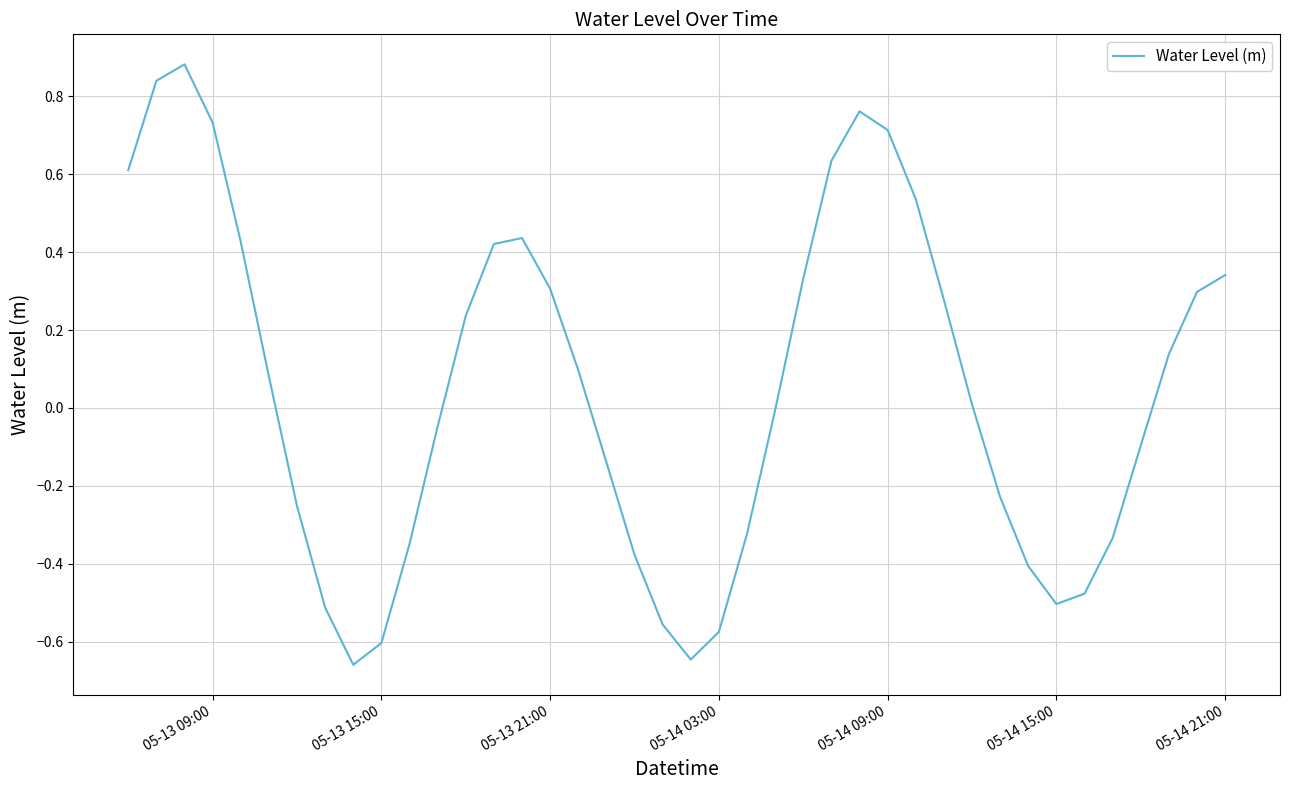

Does the chart display data point markers on the line(s)?

No